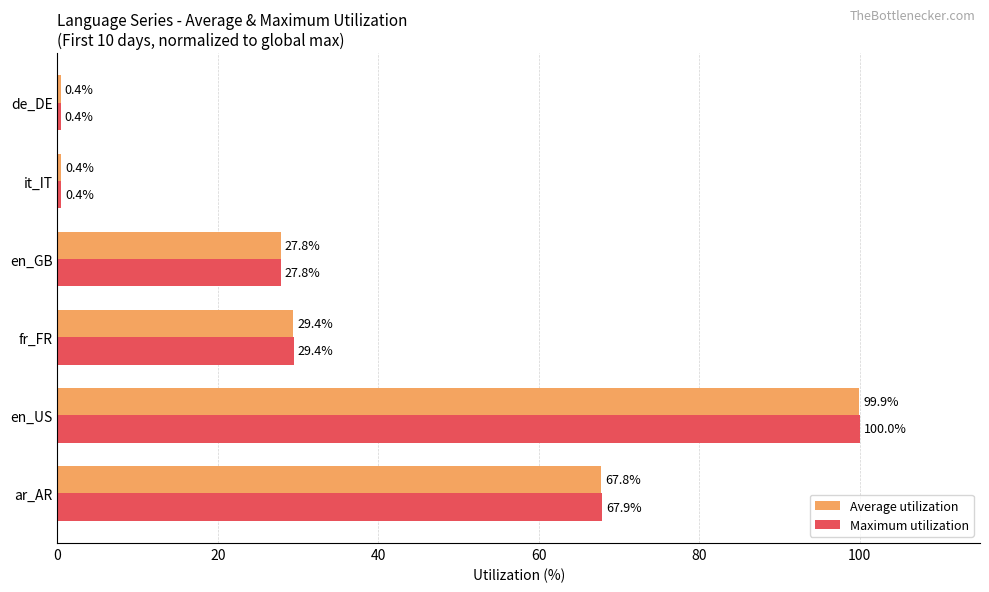

What are all the series names shown in the legend?

Average utilization, Maximum utilization